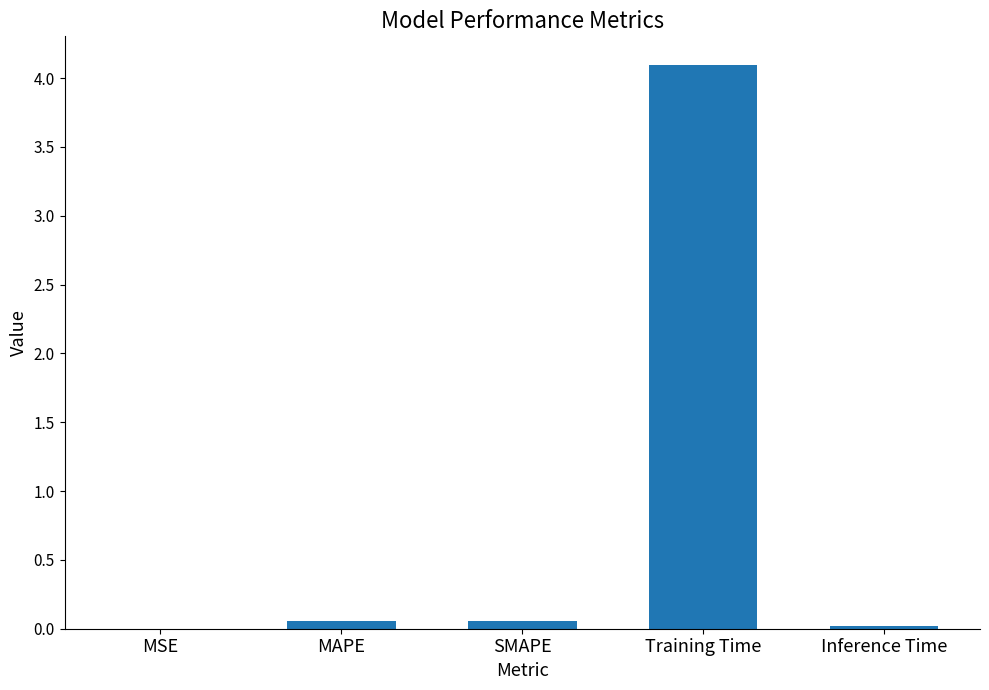

The chart shows a value of 0.0 at Inference Time. True or false?

True